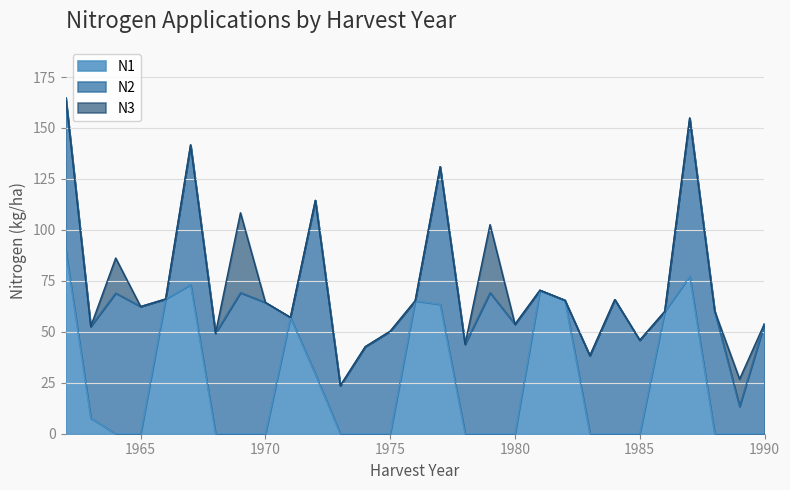

How many interior local peaks does the N2 series have?

10